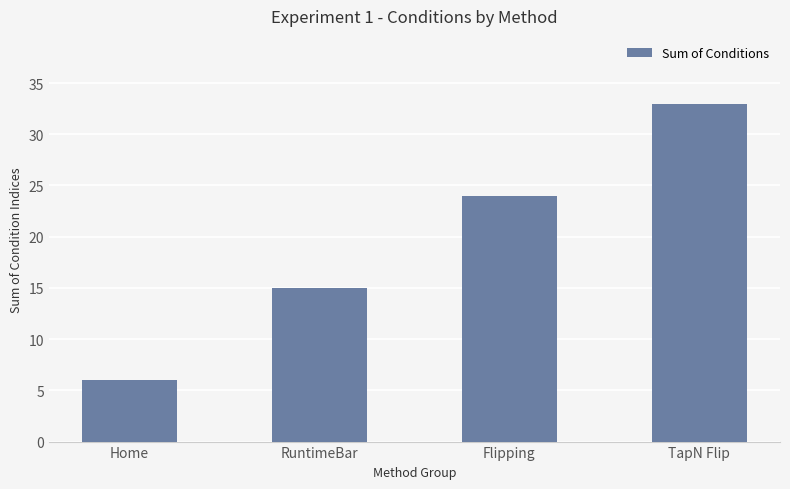

Count the number of categories in the chart.

4